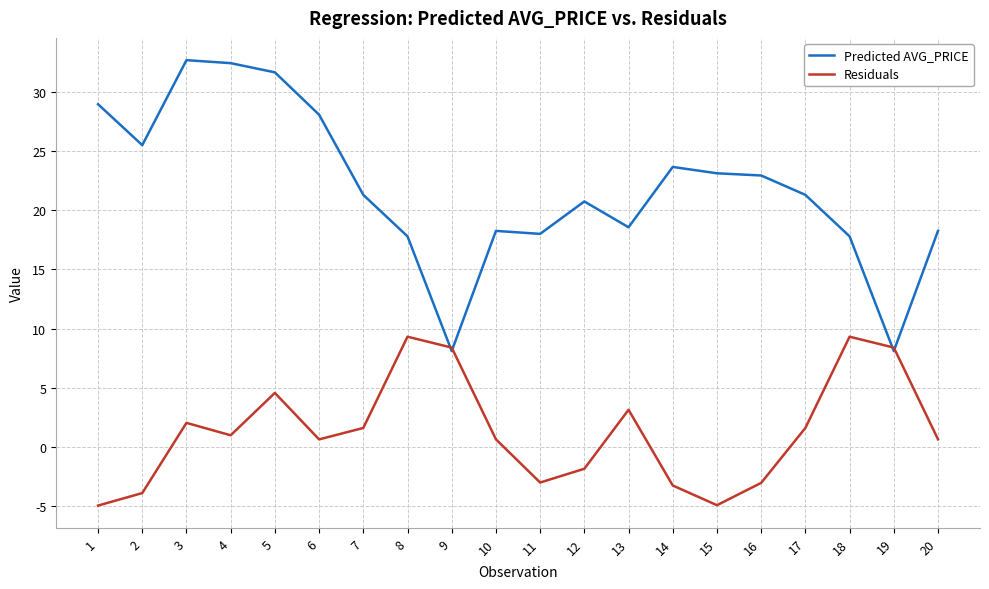

Which series has the widest spread of values?

Predicted AVG_PRICE